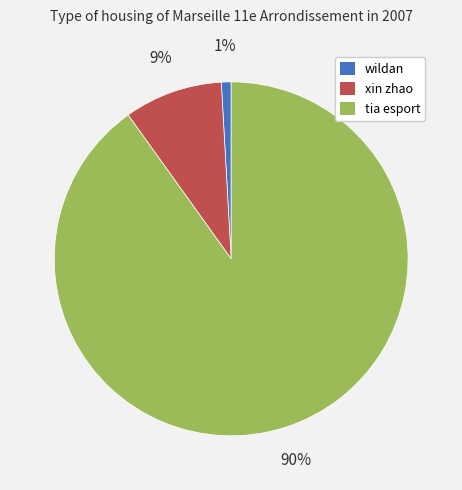

What percentage is the xin zhao slice, to the nearest percent?

9%